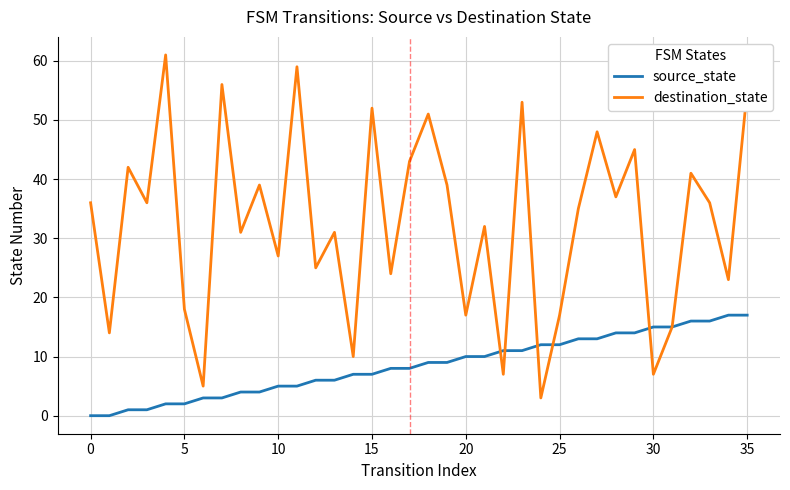

Which series has the largest range (max minus min)?

destination_state